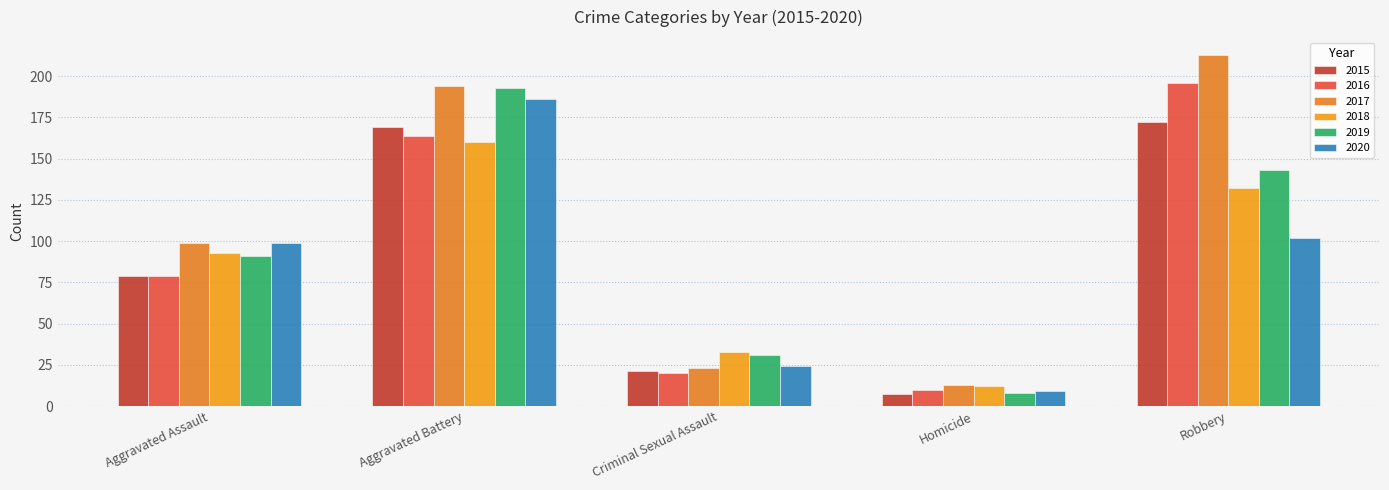

What is the sum of all 2015 values?

448